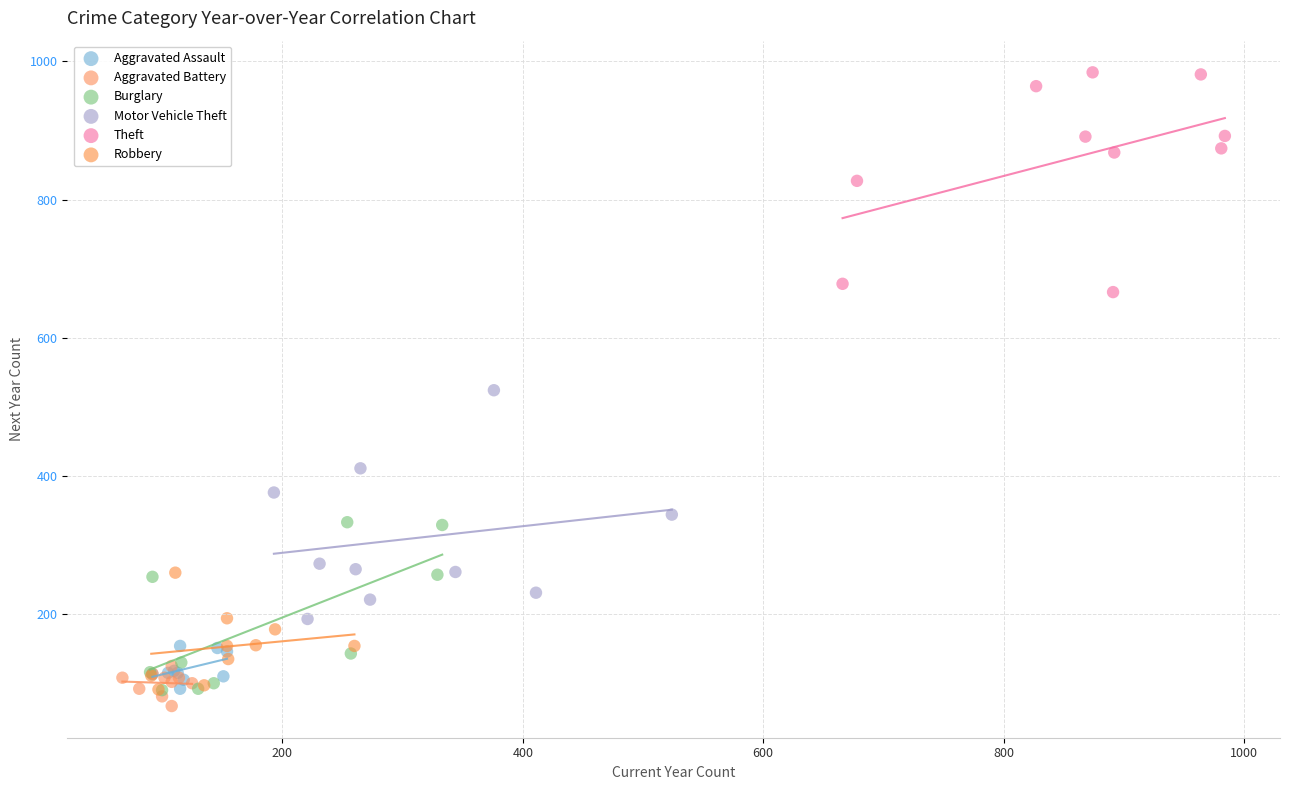

Which series reaches the maximum Y coordinate?

Theft